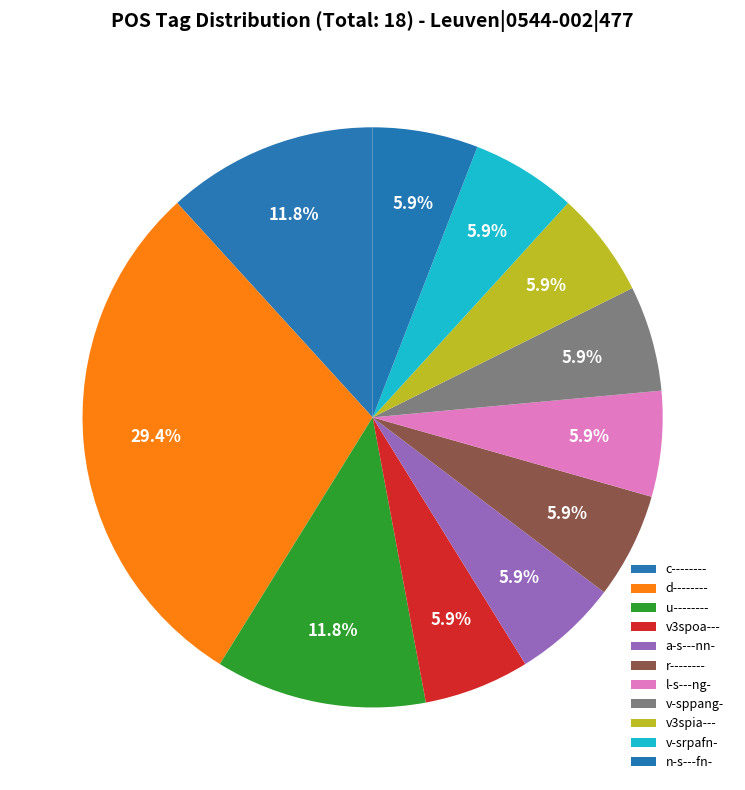

How many segments does this pie chart have?

11